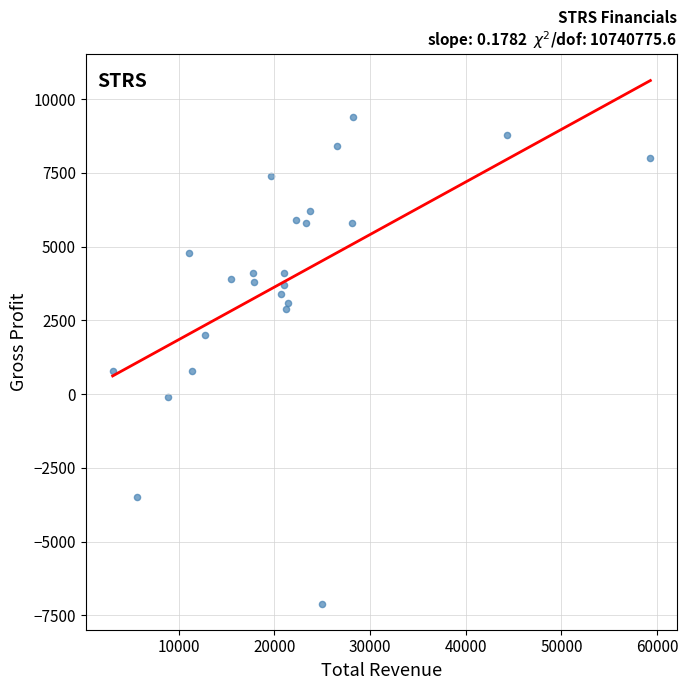

What is the range of X values (max minus min)?

56200